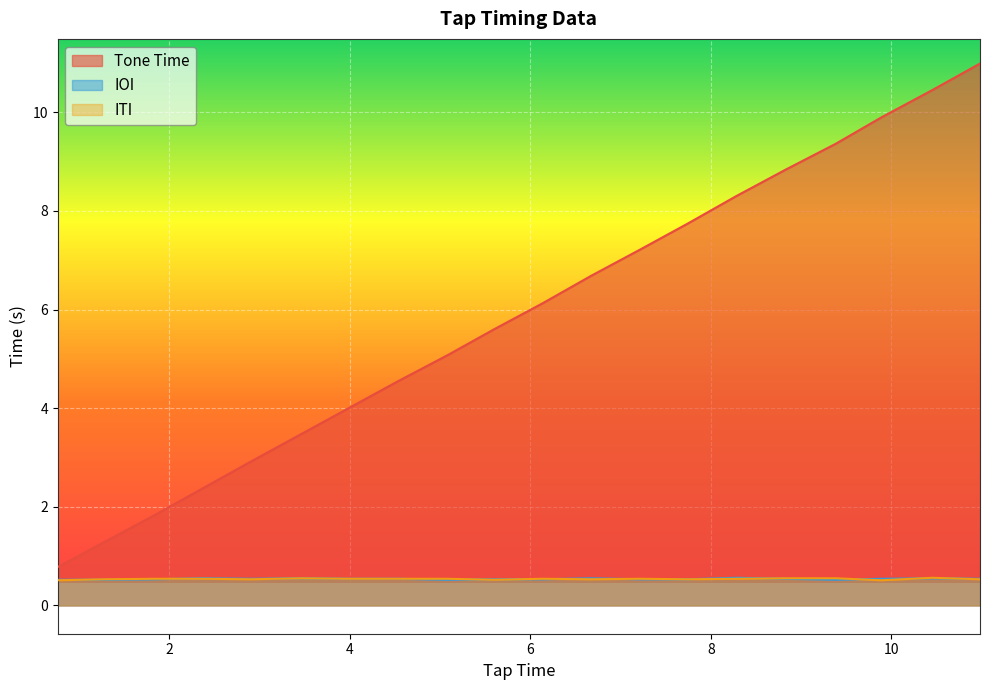

What are all the series names shown in the legend?

Tone Time, IOI, ITI